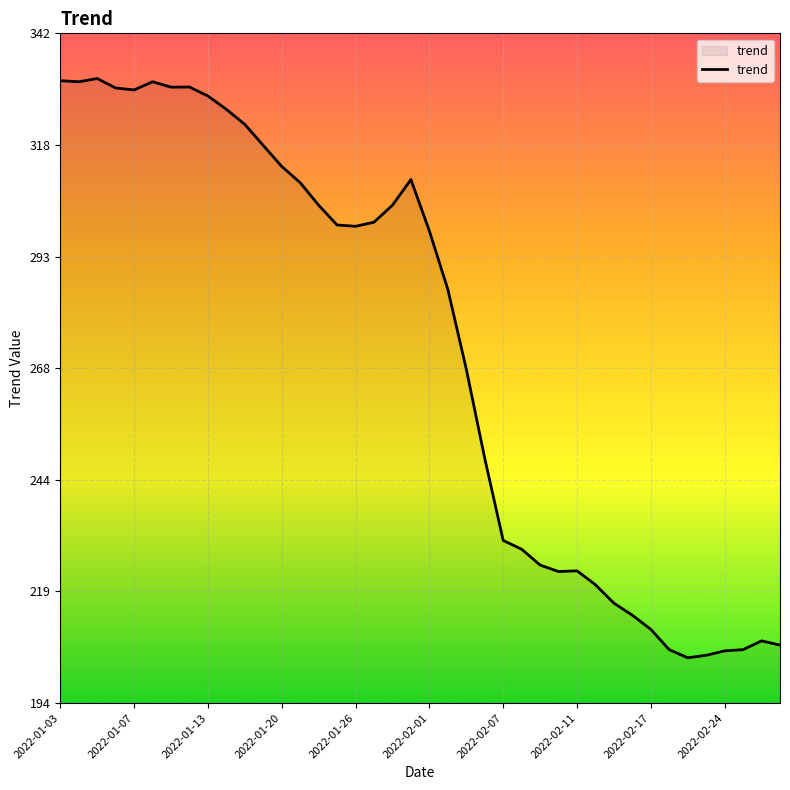

Count the number of data series in this chart.

1